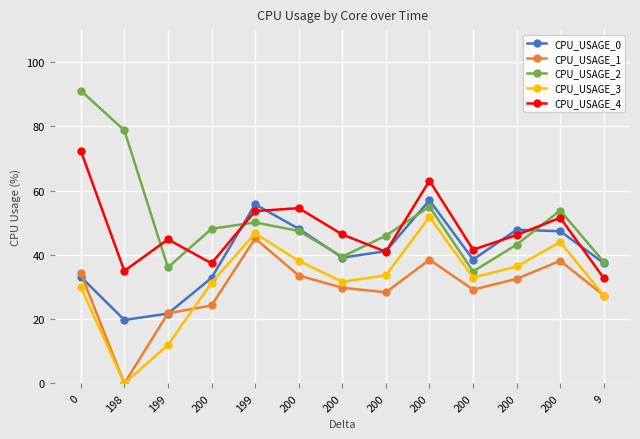

Read the CPU_USAGE_3 value at 200.

33.7